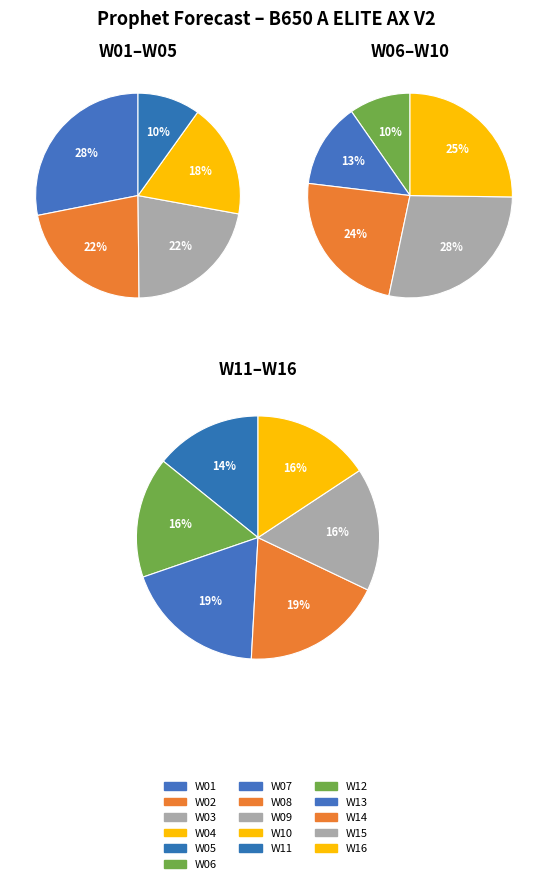

What is the largest slice in the pie chart?

W01